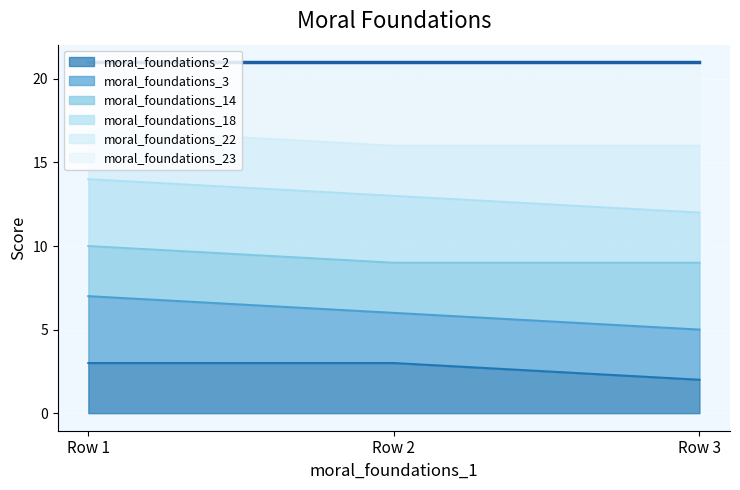

List the labels in order of moral_foundations_2 value, smallest first.

3, 1, 2